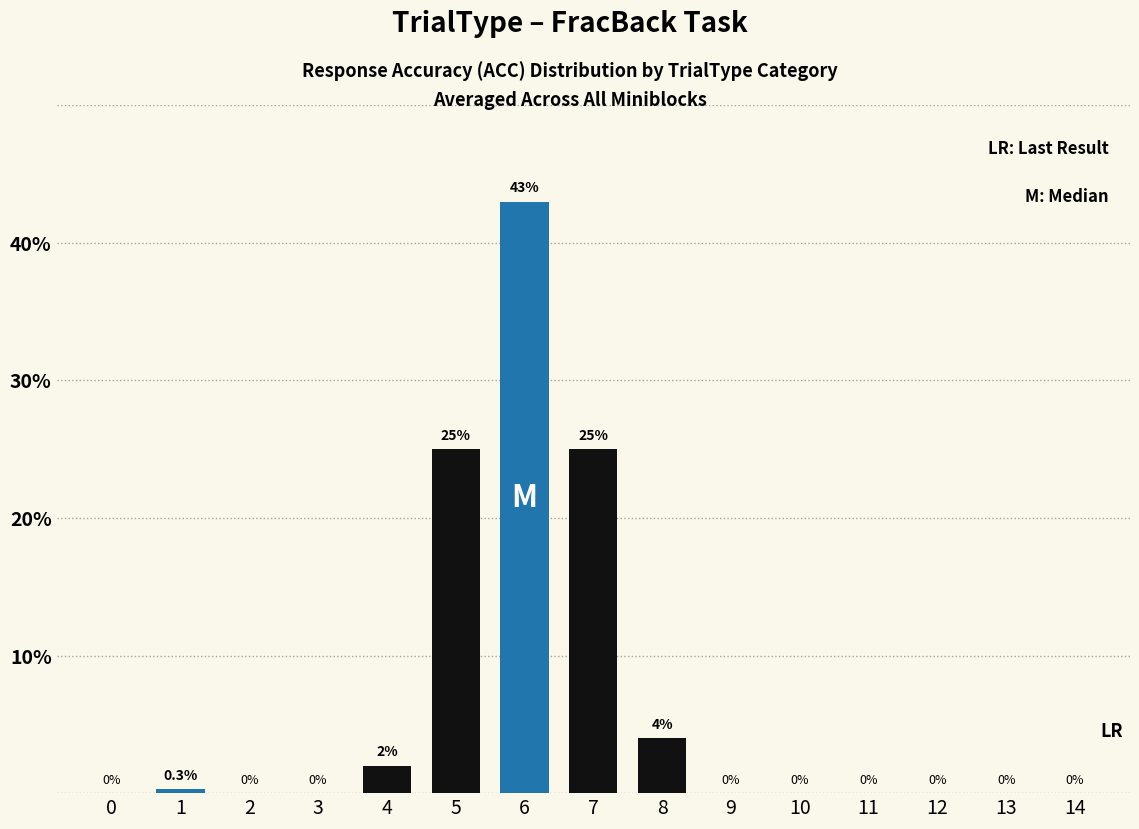

At how many categories does at least one series exceed 15?

3